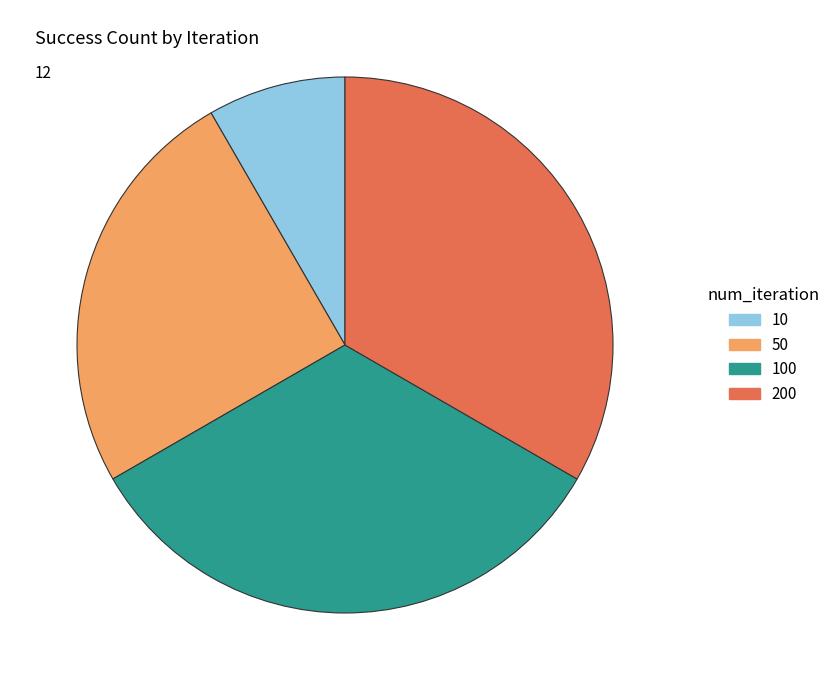

Which category has the smallest portion of the pie?

10